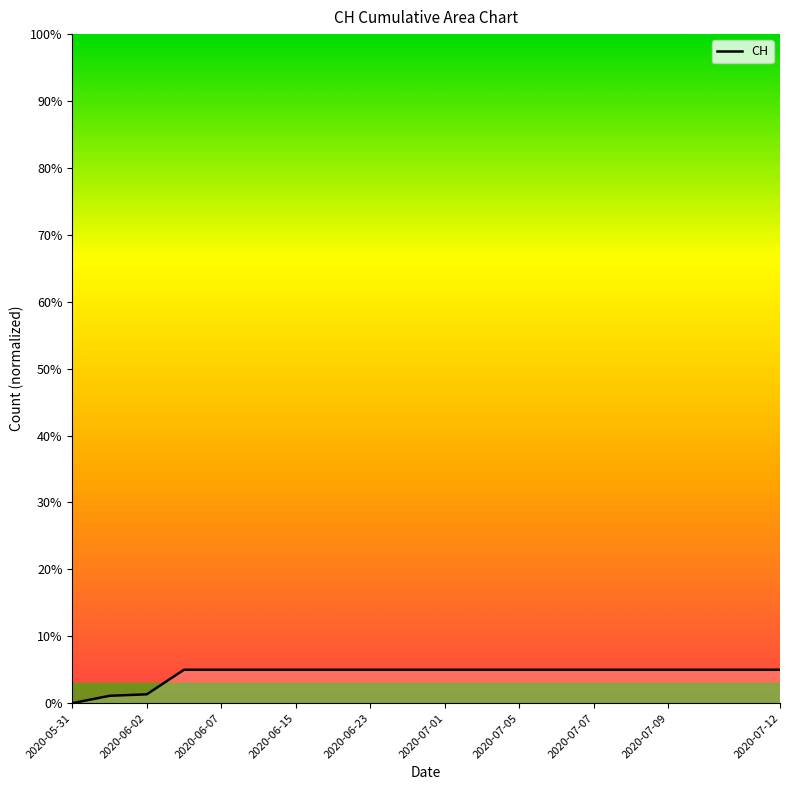

What is the approximate value at 2020-07-01?

5.0